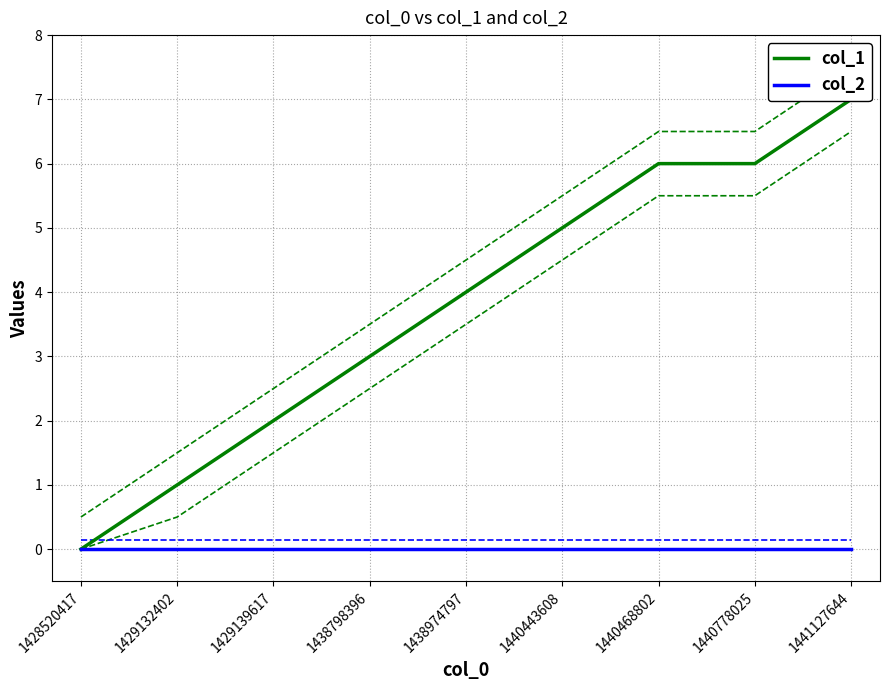

True or false: col_2 and col_1 intersect in this chart.

False